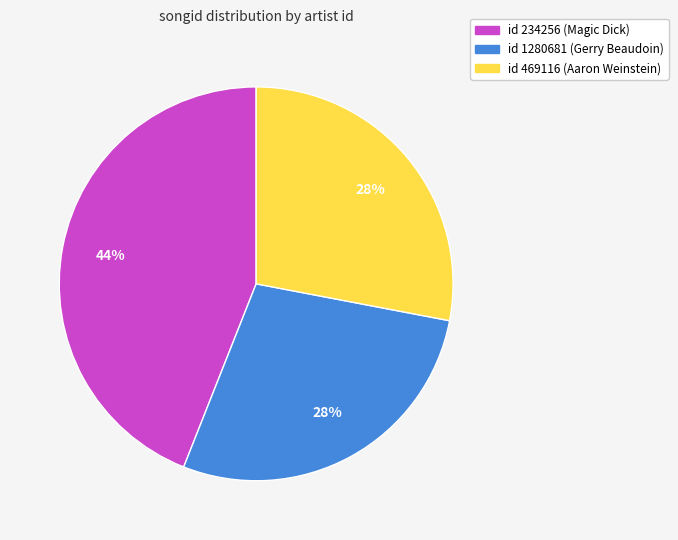

To the nearest percent, what is the difference between the id 234256 (Magic Dick) and id 469116 (Aaron Weinstein) slice percentages?

16%